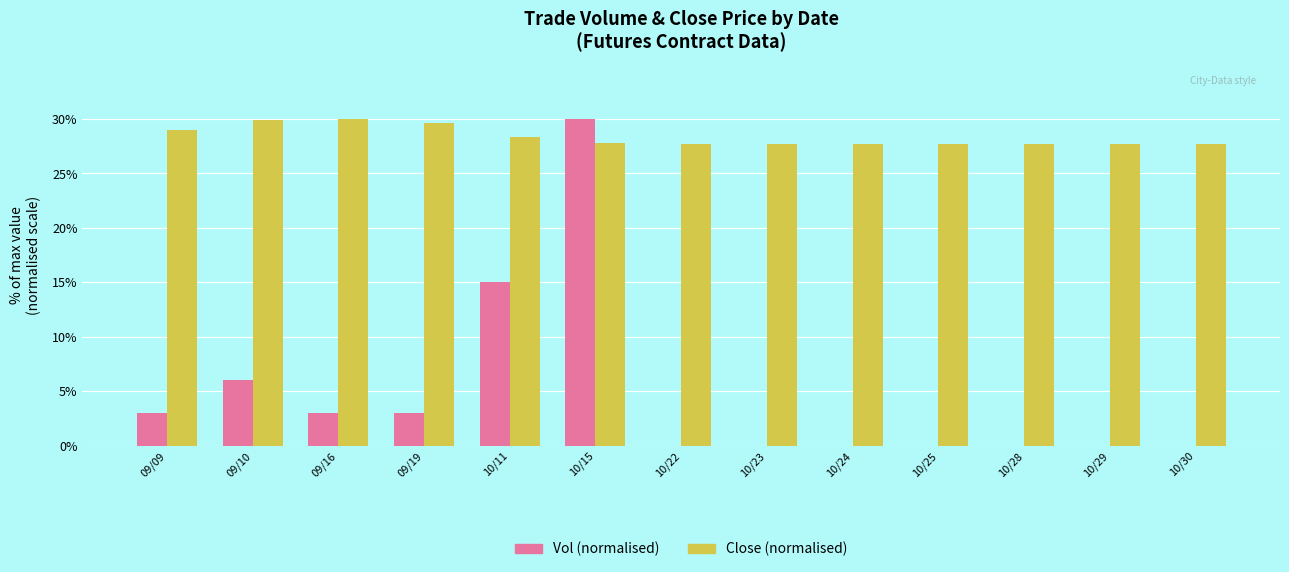

Between 09/09 and 09/10, which series saw the biggest shift?

Vol (normalised)